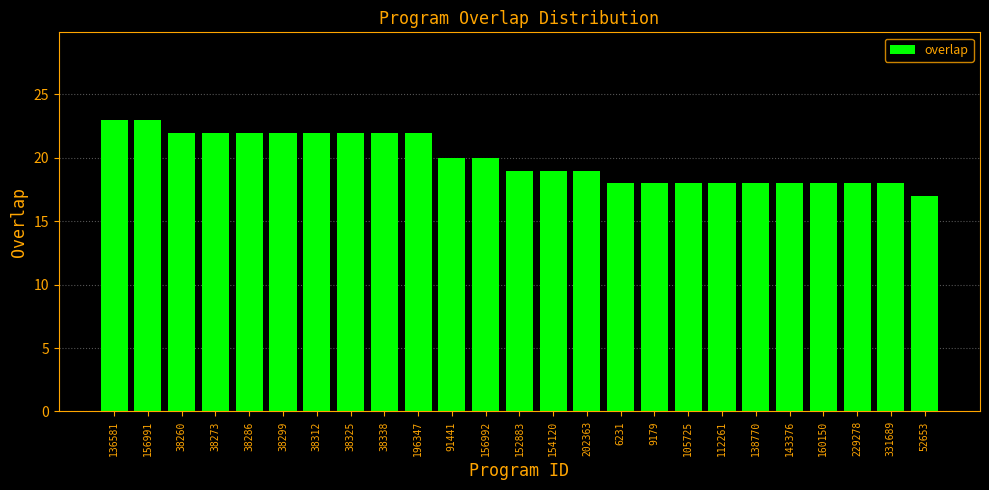

Reading right to left, list all the values displayed in this chart.

17	18	18	18	18	18	18	18	18	18	19	19	19	20	20	22	22	22	22	22	22	22	22	23	23